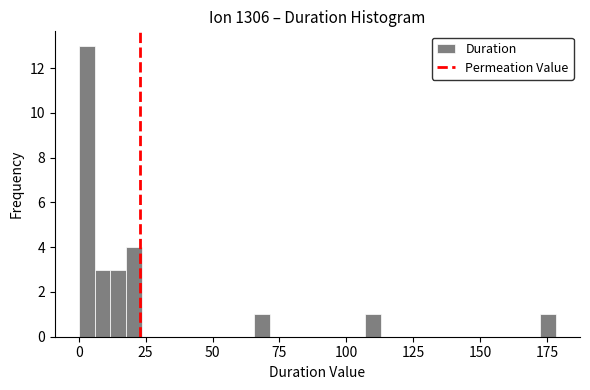

Around what value on the x-axis is the tallest bar? Give the approximate position of its centre, as read against the axis.

5